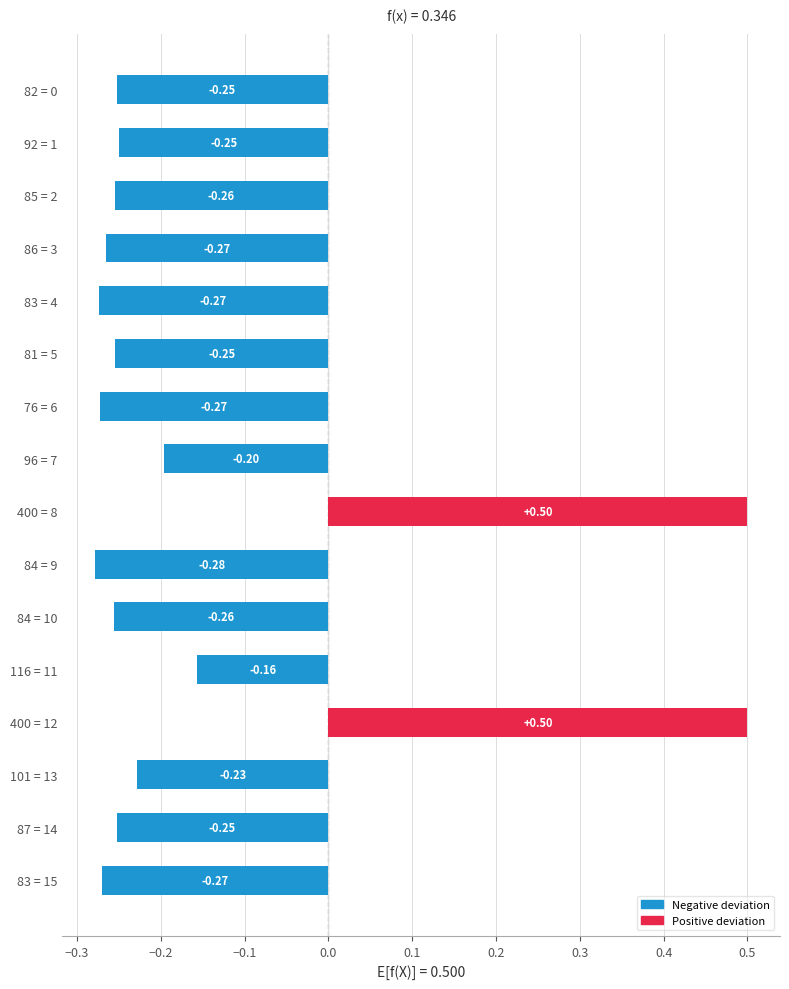

Which has a higher value, 83 = 4 or 400 = 8?

400 = 8